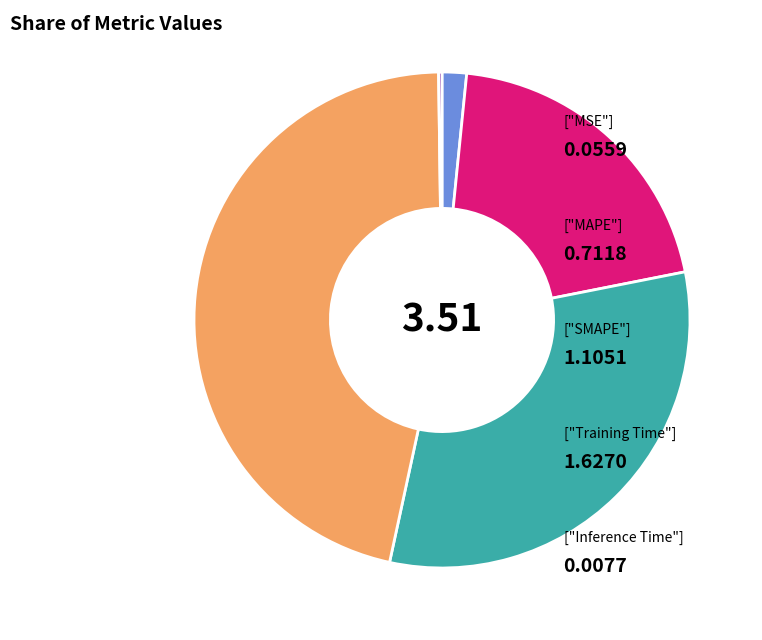

Is there any slice that represents more than half of the pie?

No